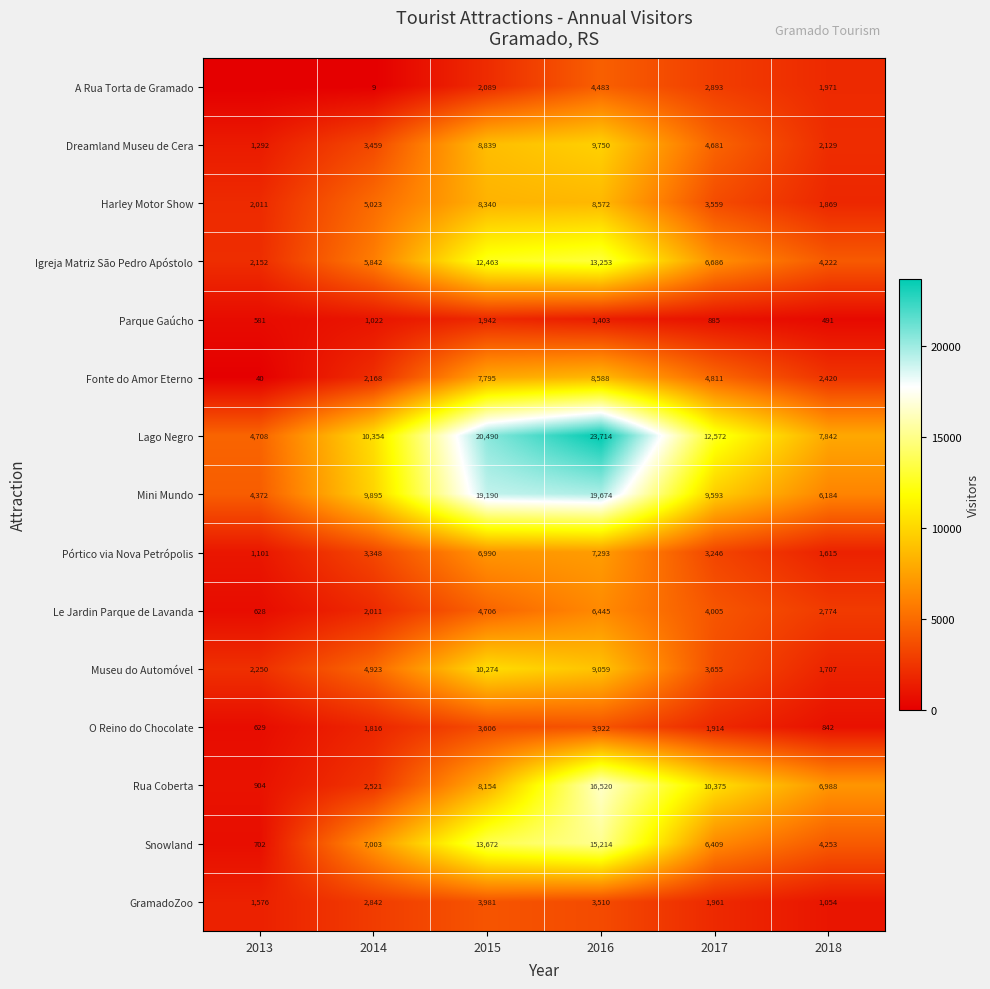

How many GramadoZoo values are between 1576 and 3510?

4